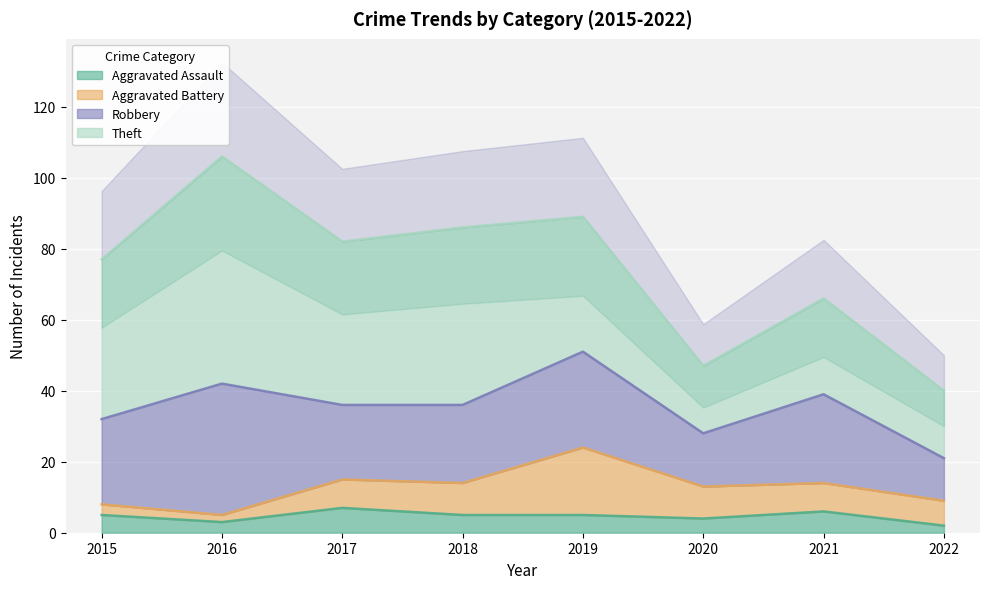

At which label does Aggravated Assault reach its minimum?

2022